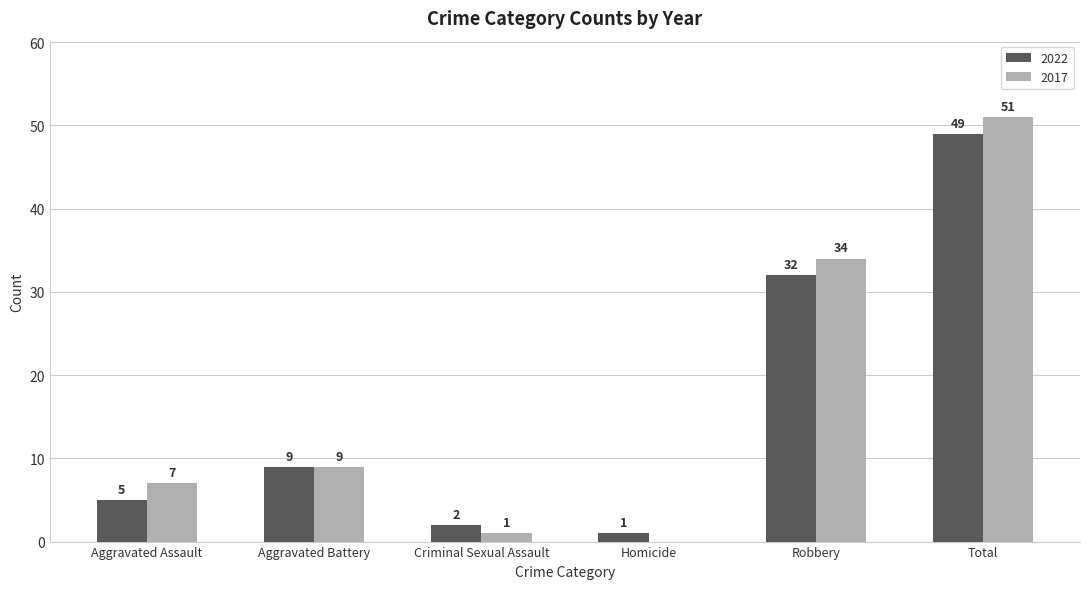

What are all the series names shown in the legend?

2022, 2017